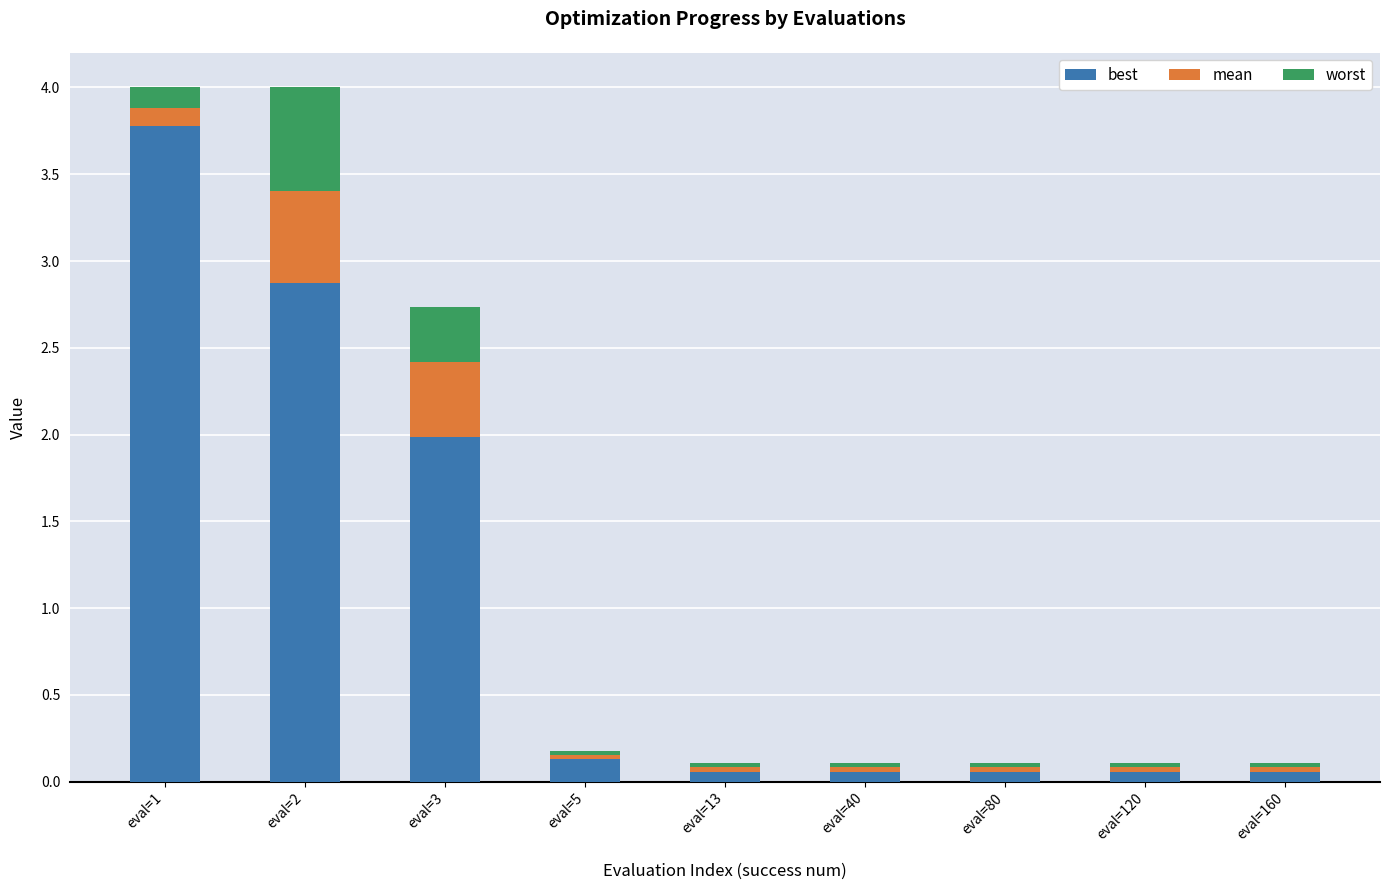

What is the value of the best bar at the 1st from the left?

3.8